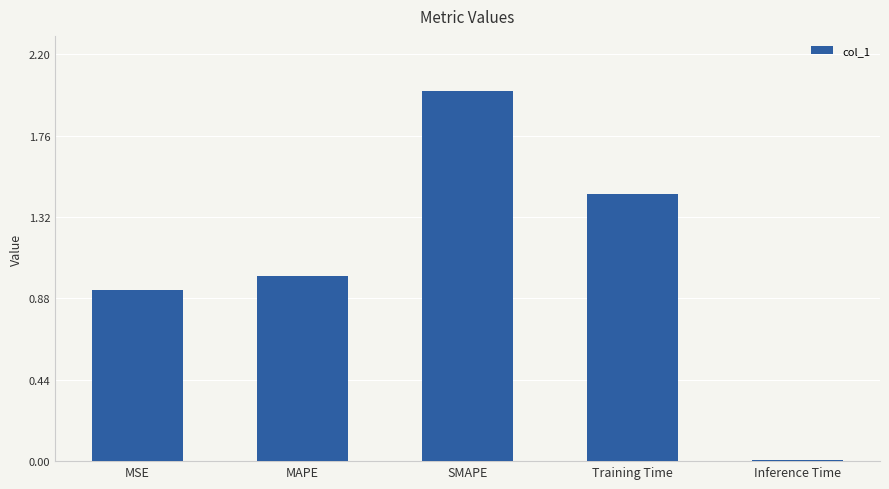

Rank the categories by value from lowest to highest.

Inference Time, MSE, MAPE, Training Time, SMAPE